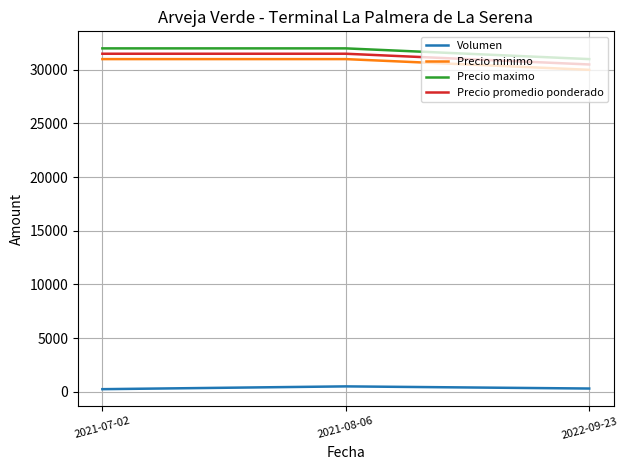

Which series has the largest total across all categories?

Precio maximo